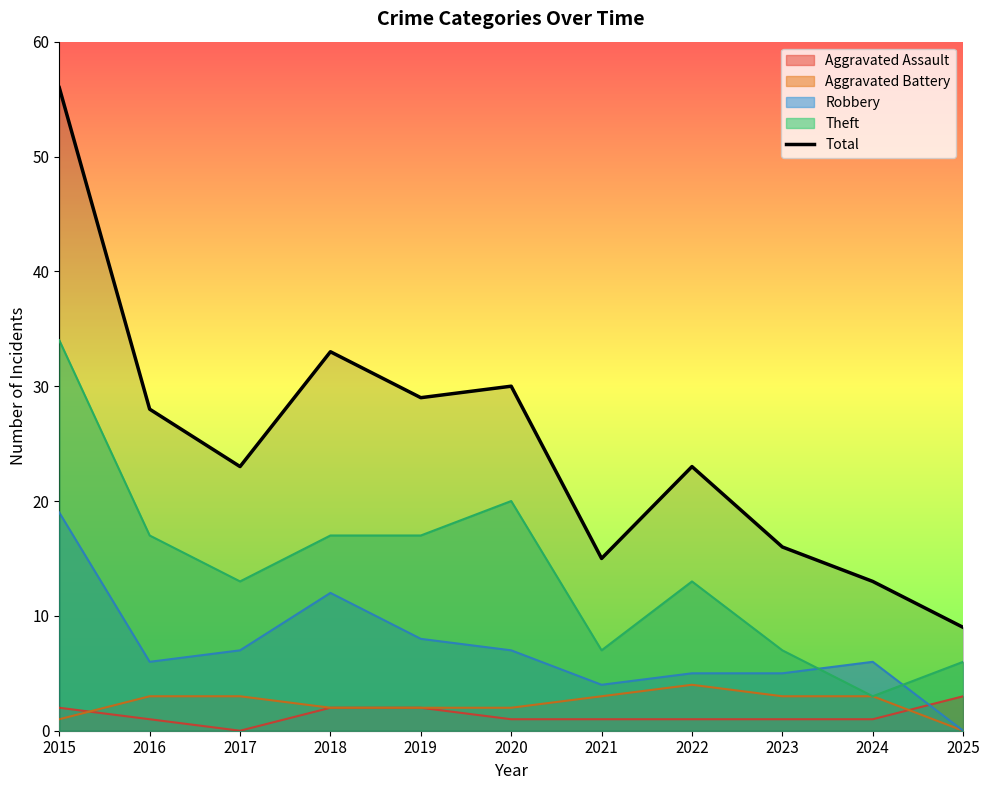

Reading right to left, what are all the values shown in this chart?

9	13	16	23	15	30	29	33	23	28	56